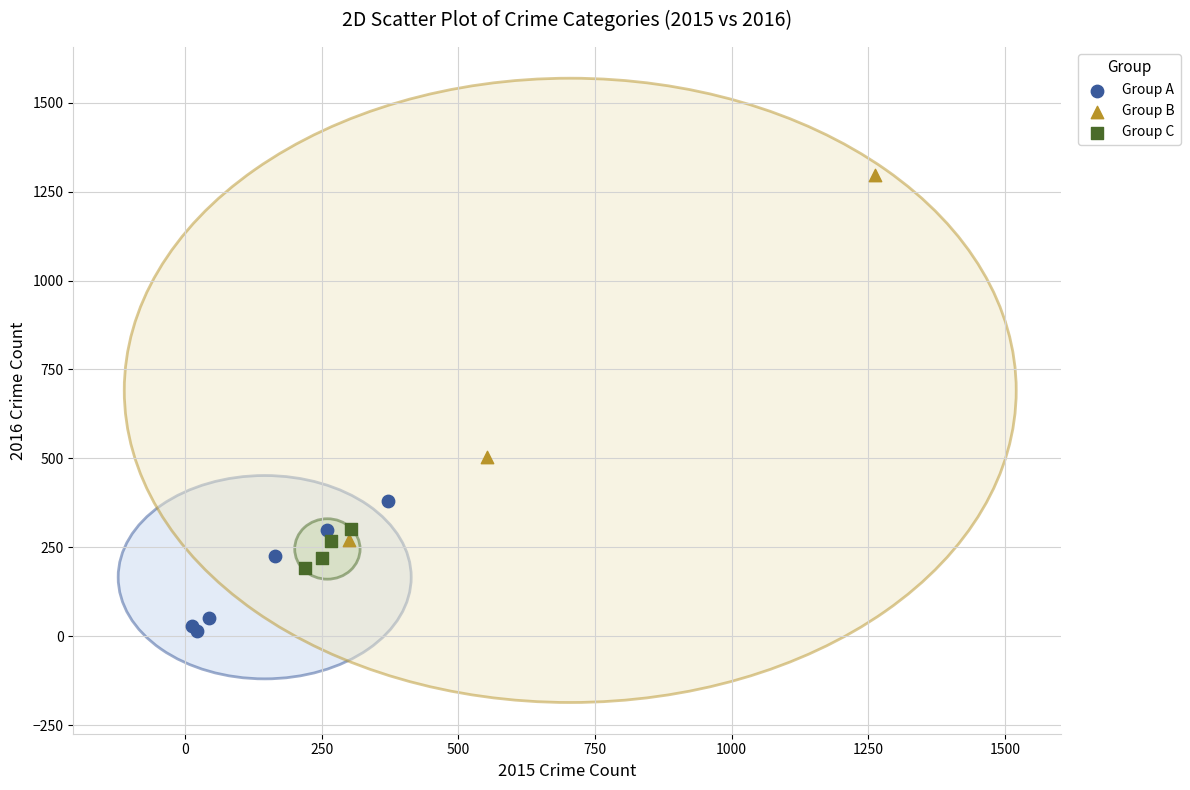

Which series reaches the minimum Y coordinate?

Group A